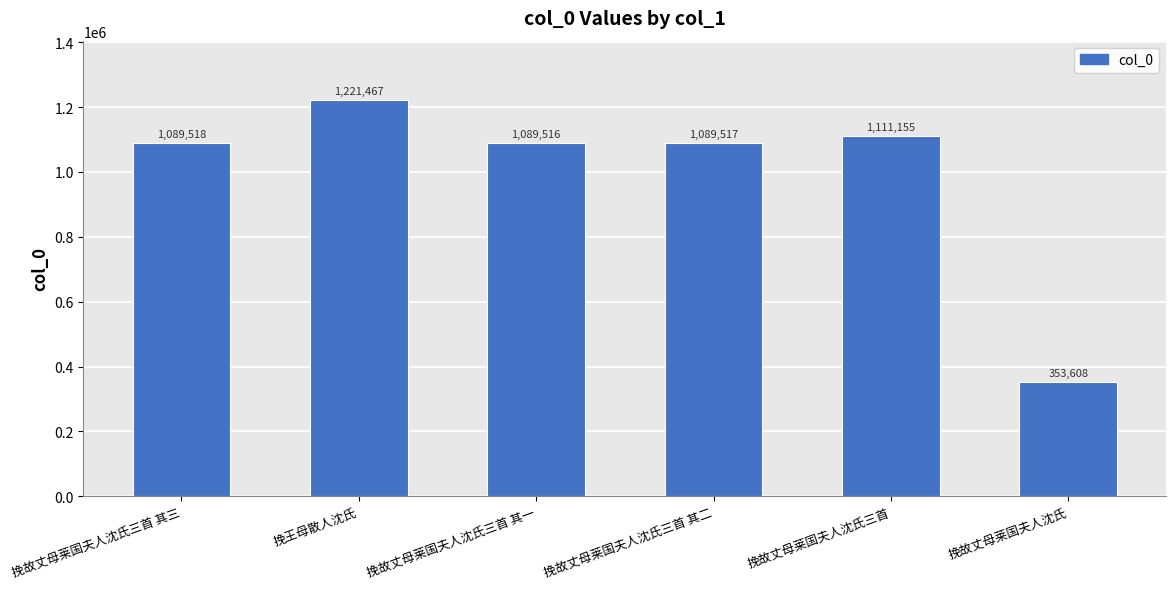

Count the number of categories in the chart.

6